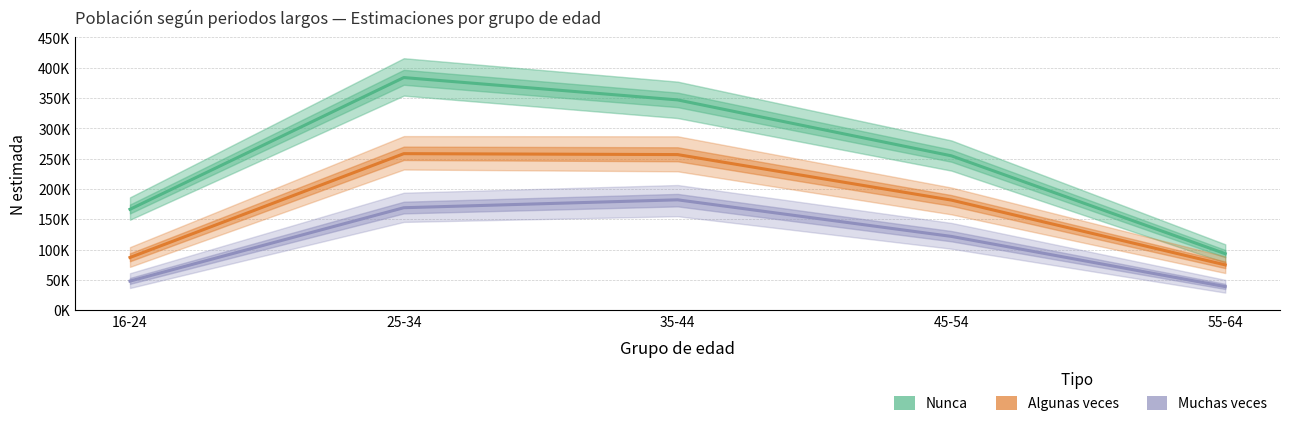

How many lines are shown in the chart?

3